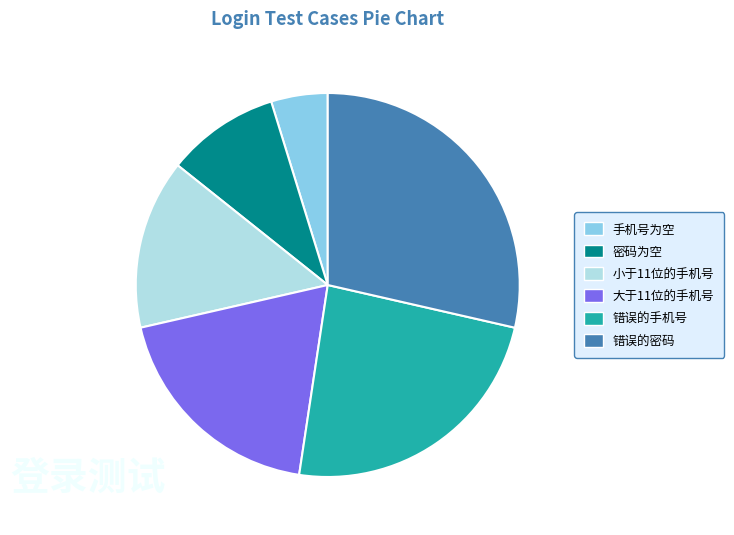

Rank the categories by value from lowest to highest.

手机号为空, 密码为空, 小于11位的手机号, 大于11位的手机号, 错误的手机号, 错误的密码